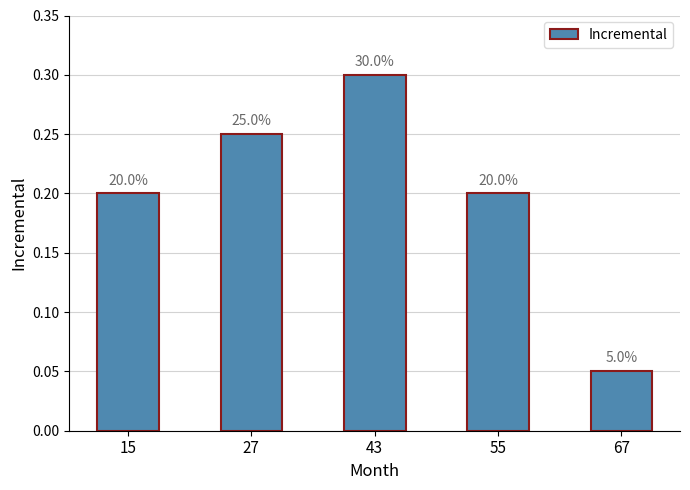

List the labels in order of value, largest first.

43, 27, 15, 55, 67